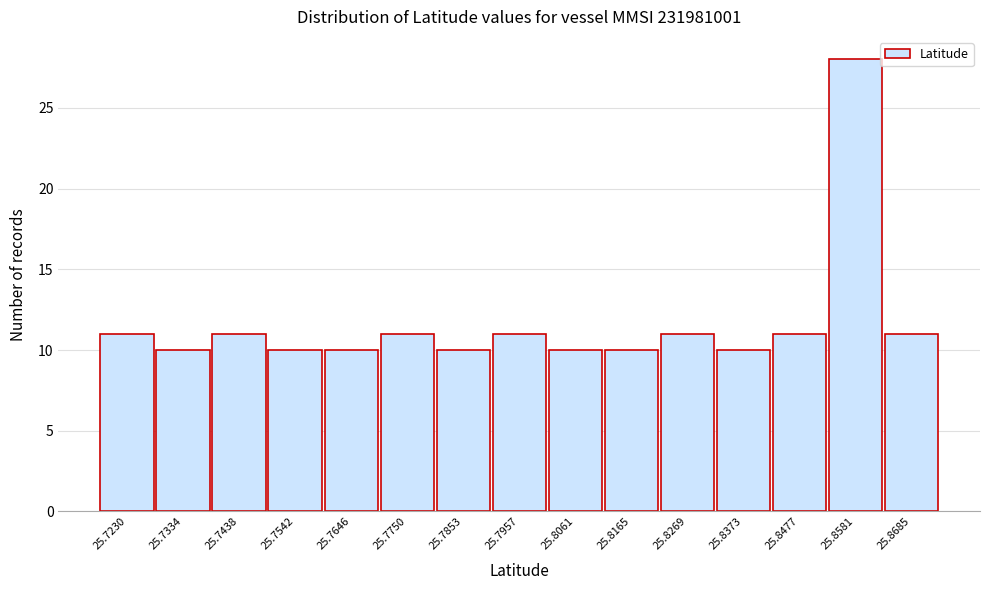

Reading left to right, list all the values displayed in this chart.

11	10	11	10	10	11	10	11	10	10	11	10	11	28	11